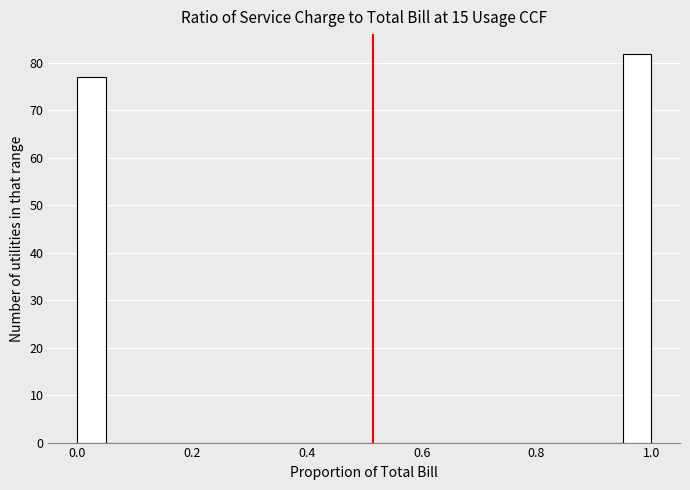

Read against the x-axis, roughly where is the centre of the tallest bar?

0.98